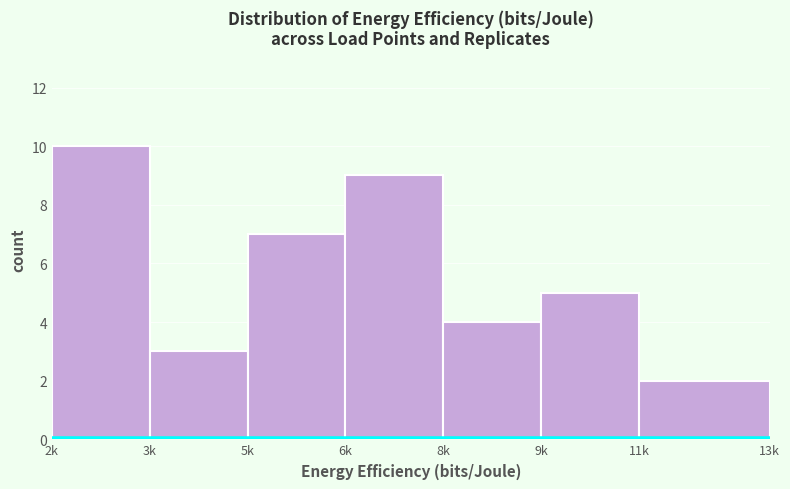

Reading right to left, extract all data points from this chart.

2	5	4	9	7	3	10